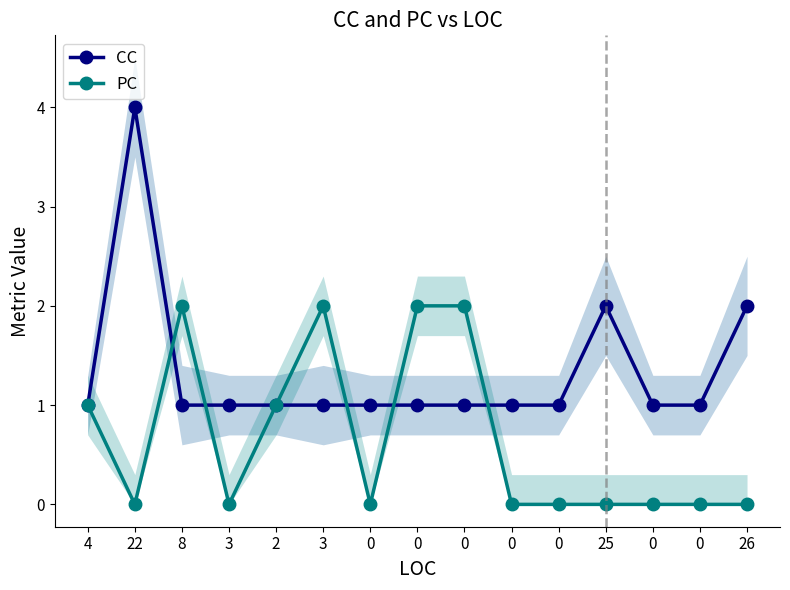

At how many categories does at least one series exceed 2?

1